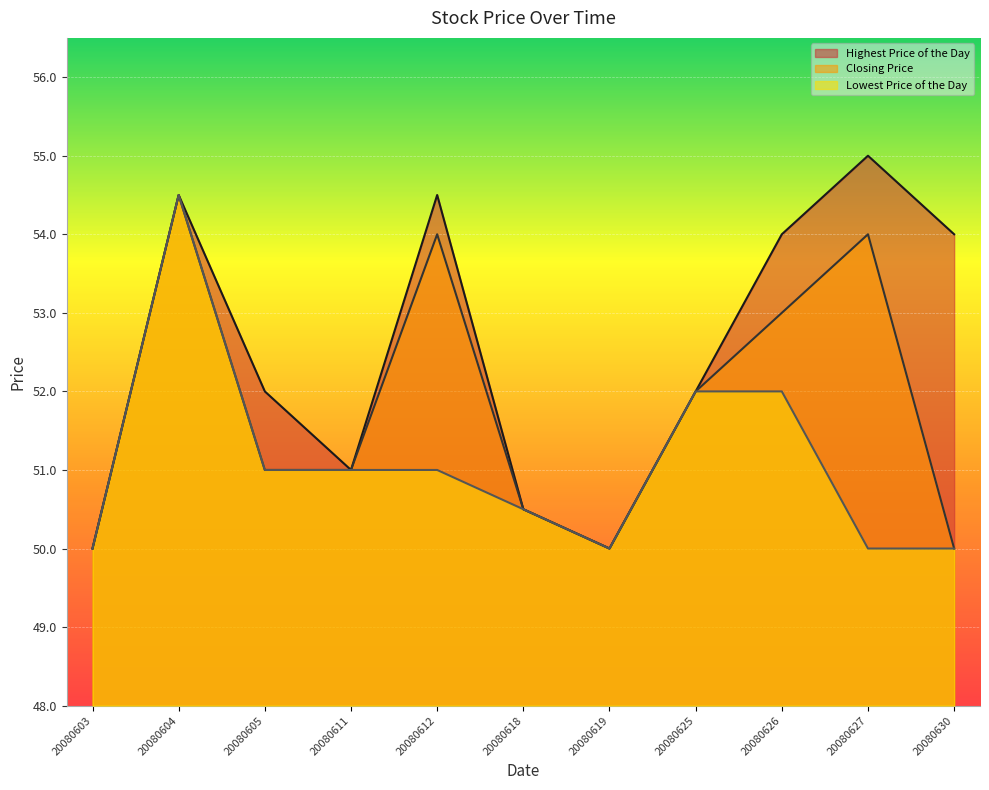

True or false: Highest Price of the Day has a value of 55.0 at 20080627.

True